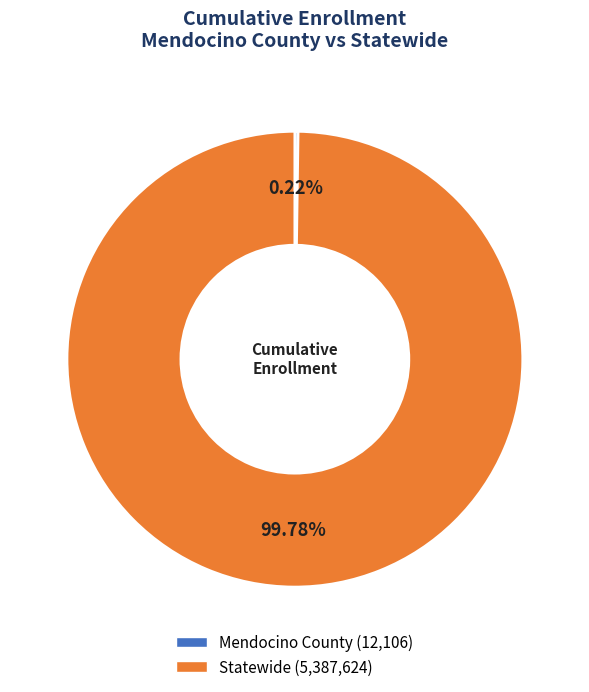

Does any single category account for the majority?

Yes